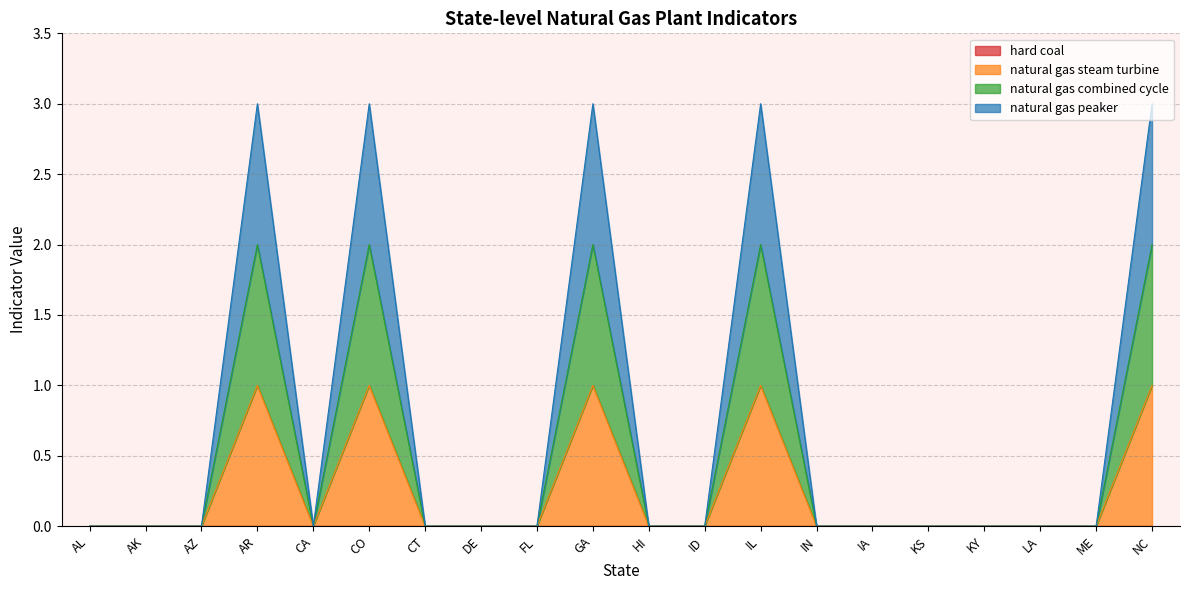

Where is the first local maximum for natural gas peaker?

AR